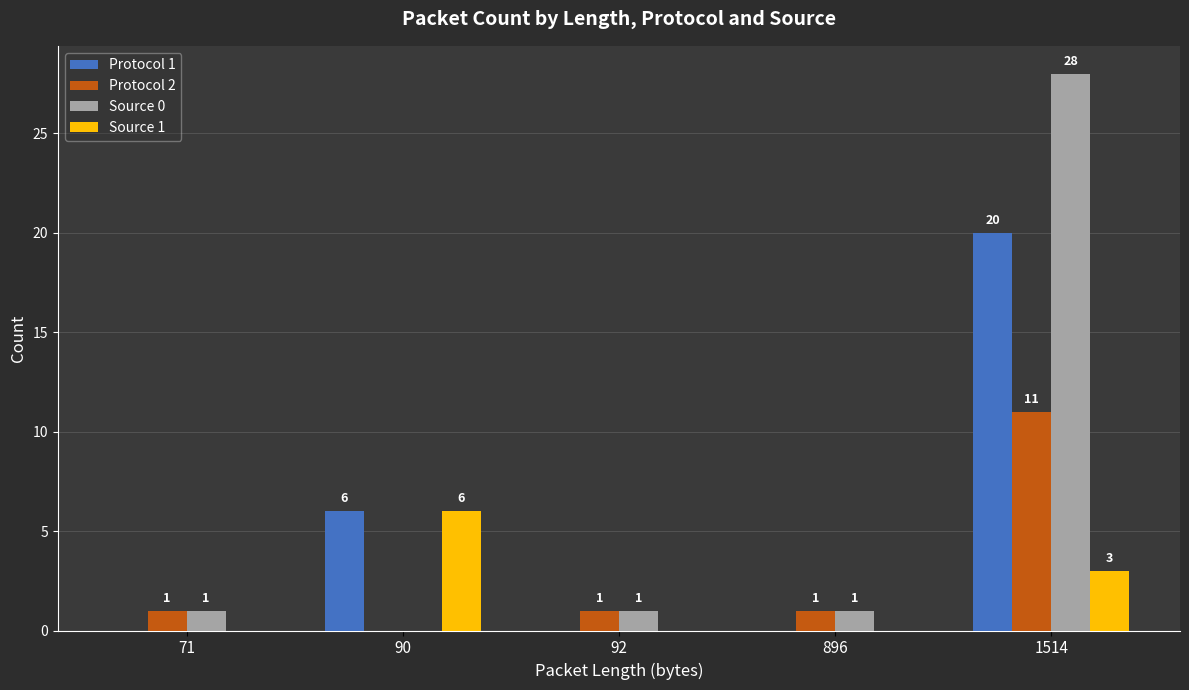

What is the maximum value shown in the chart?

28